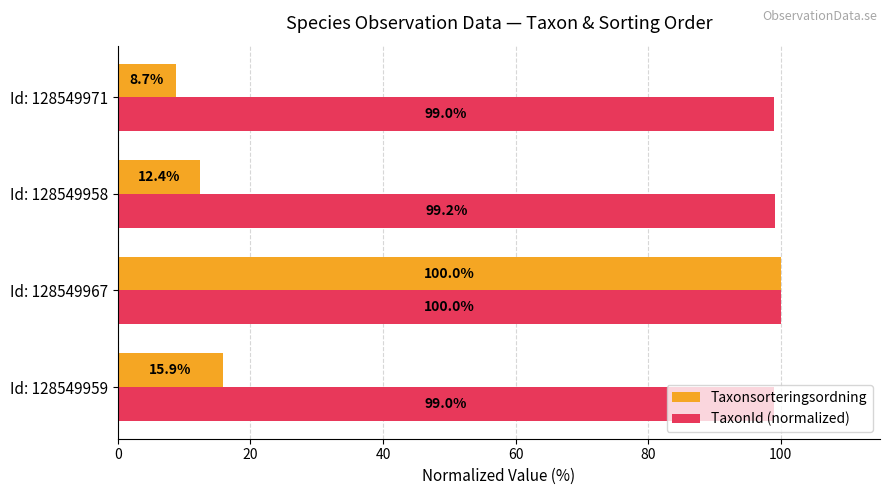

Is it true that TaxonId (normalized) equals 27.5 at Id: 128549959?

False